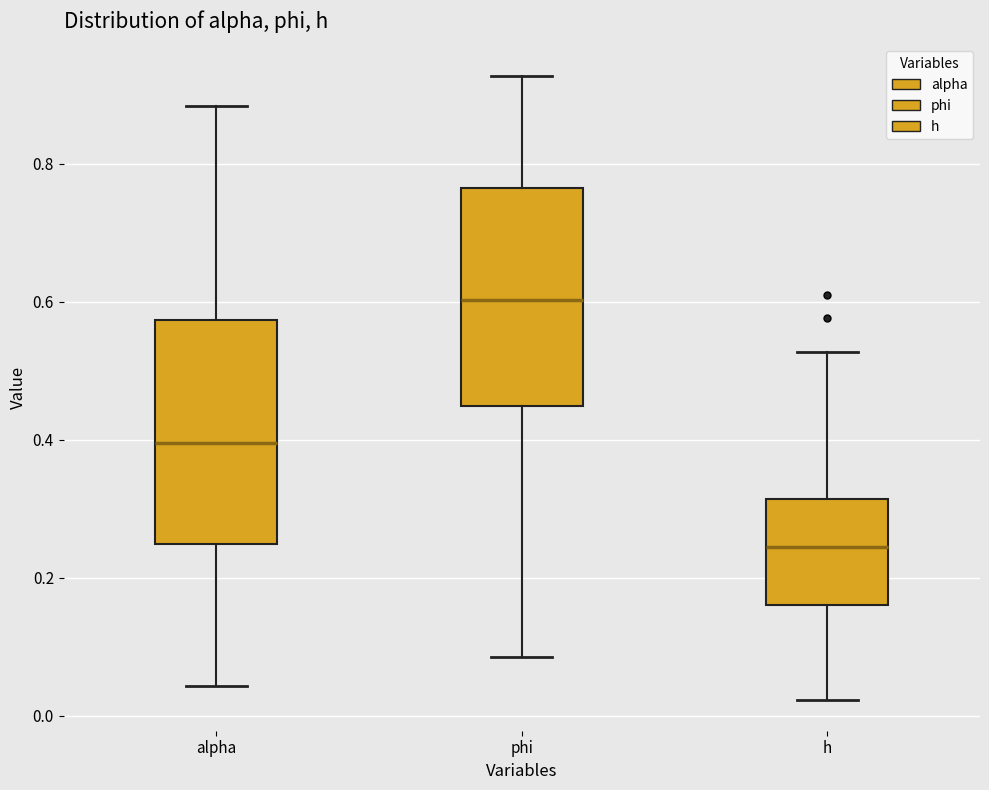

Which box has the lowest median line?

h